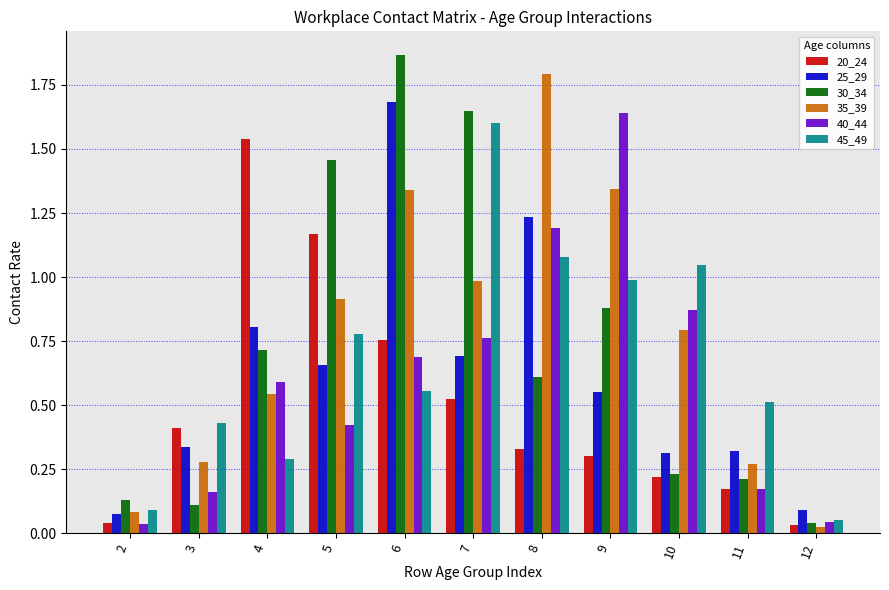

Between 2 and 3, which series saw the biggest shift?

20_24